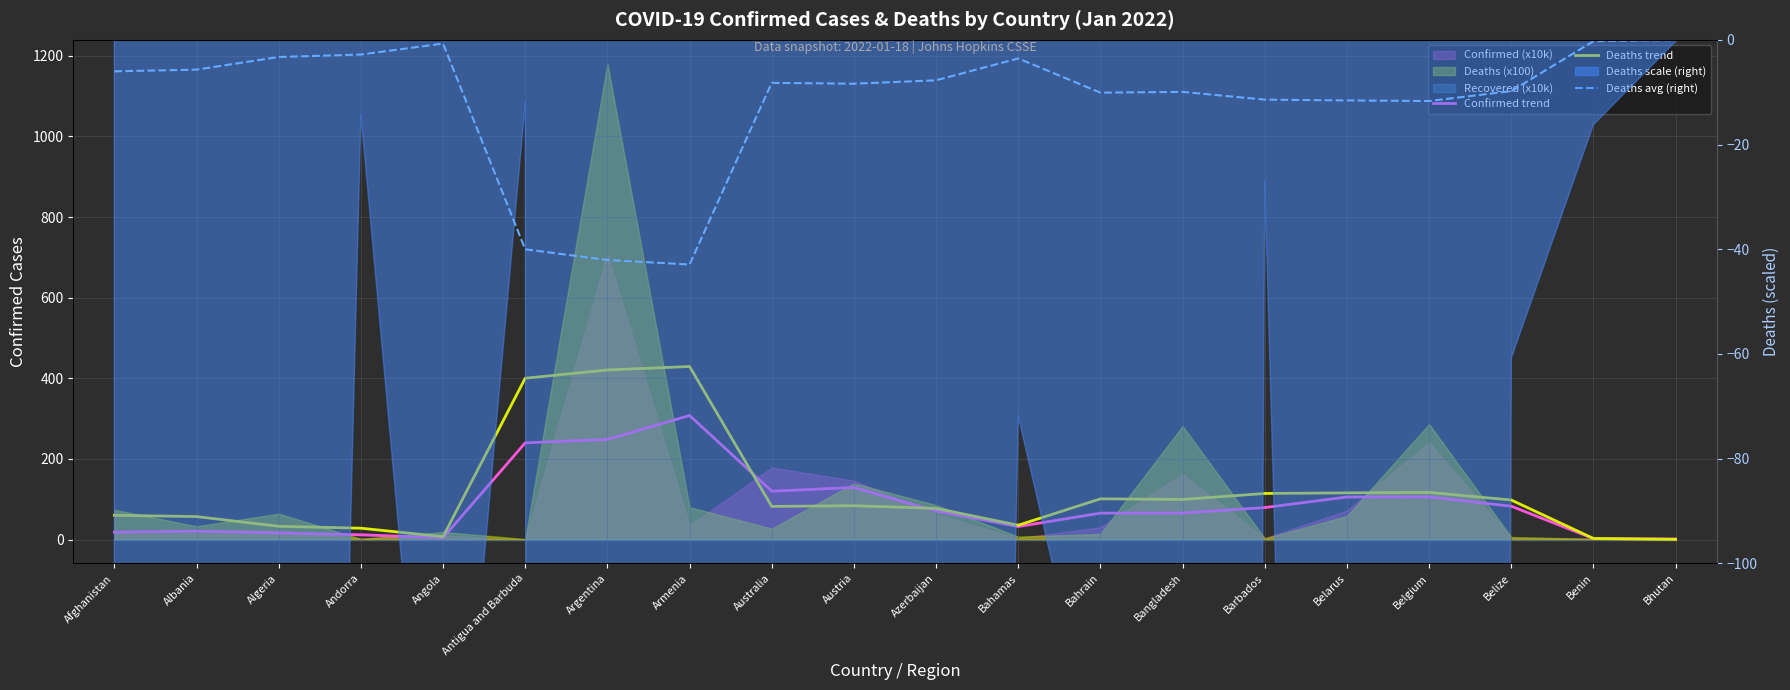

At how many categories does at least one series exceed 258?

3